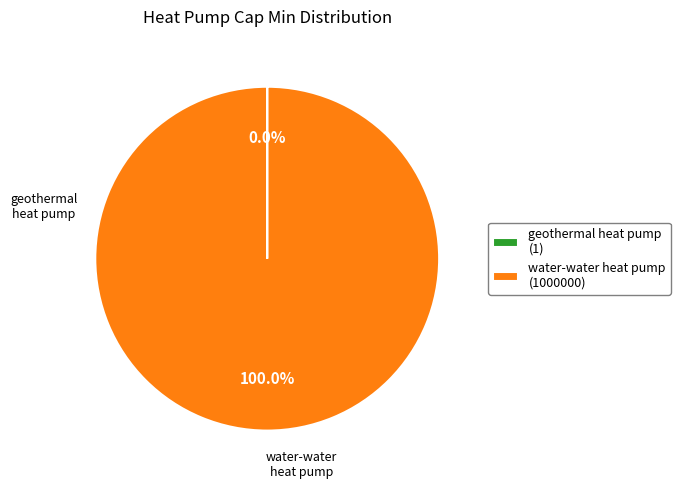

Does any single category account for the majority?

Yes